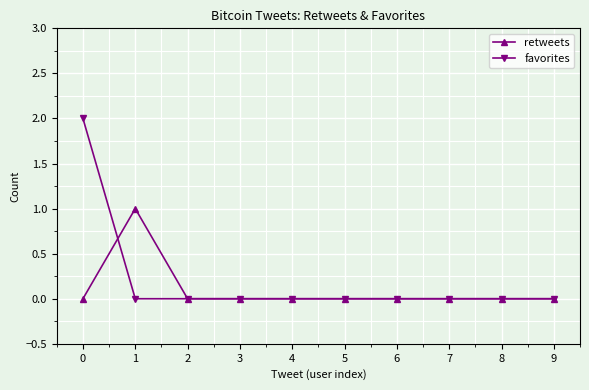

How many series are shown in this chart?

2